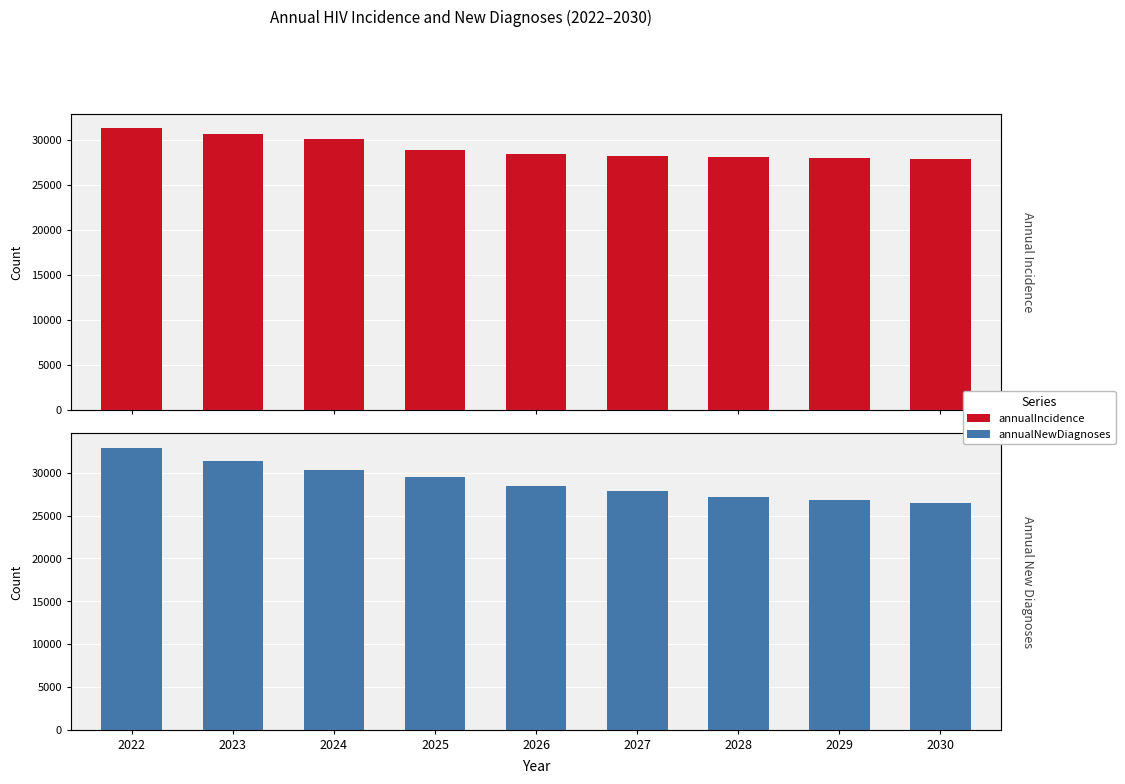

True or false: Annual New Diagnoses has a value of 27814 at 2027.

True